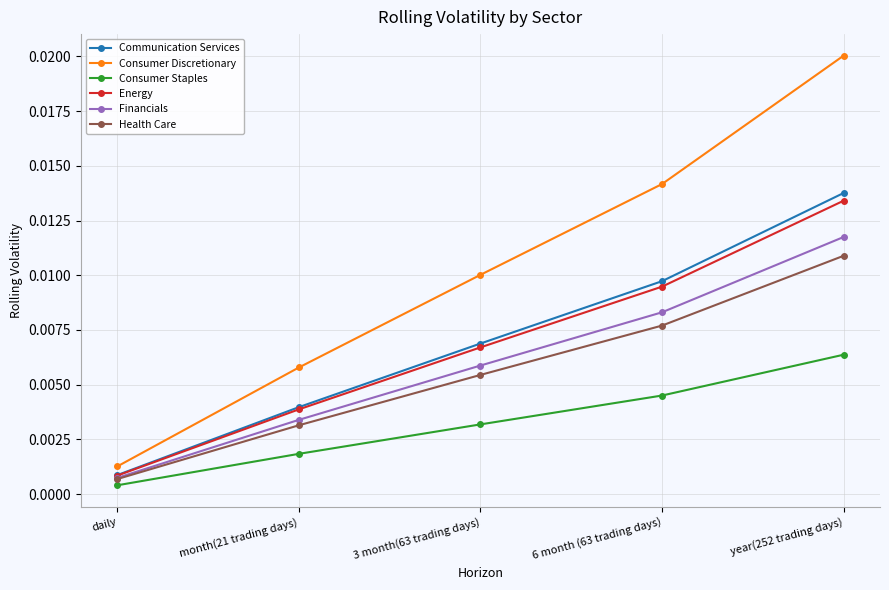

True or false: Financials and Consumer Discretionary cross at least once.

False